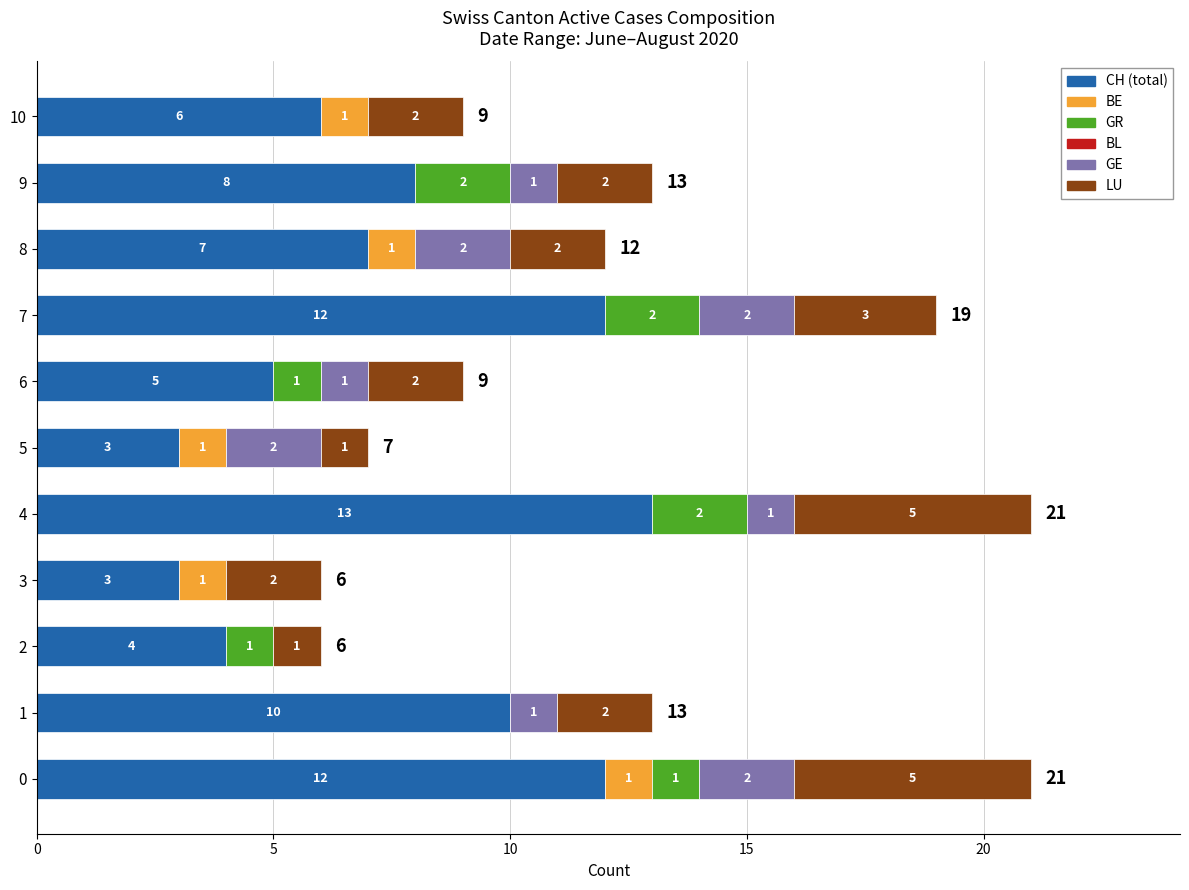

What is the total value across all series at 3?

6